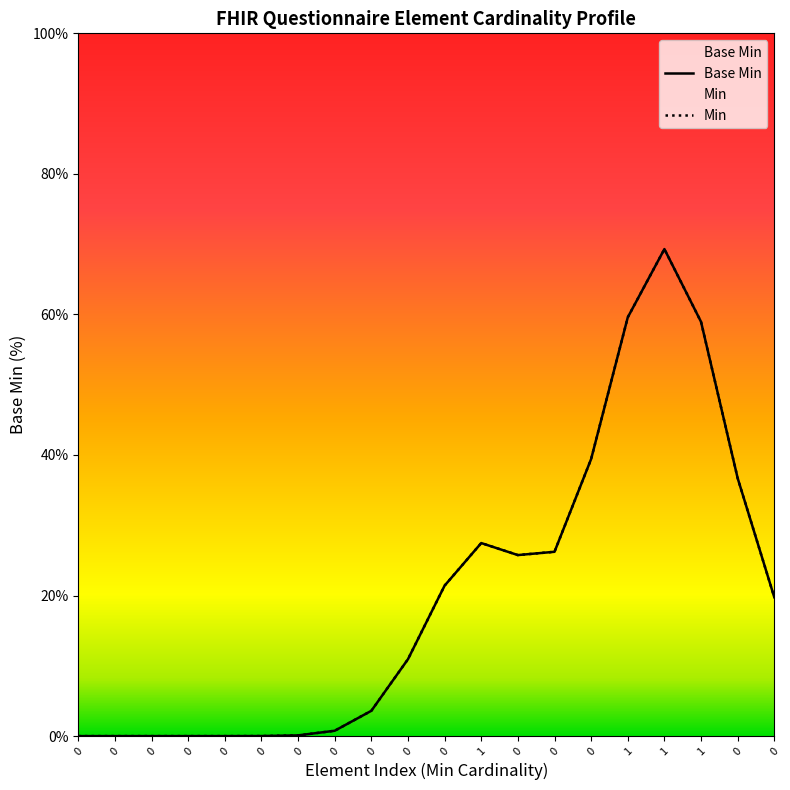

Reading left to right, transcribe all the data shown in this chart.

Base Min: 0.0	0.0	0.0	0.0	0.0	0.0	0.1	0.8	3.6	10.9	21.4	27.5	25.8	26.2	39.4	59.6	69.3	58.9	36.7	19.8
Min: 0.0	0.0	0.0	0.0	0.0	0.0	0.1	0.8	3.6	10.9	21.4	27.5	25.8	26.2	39.4	59.6	69.3	58.9	36.7	19.8